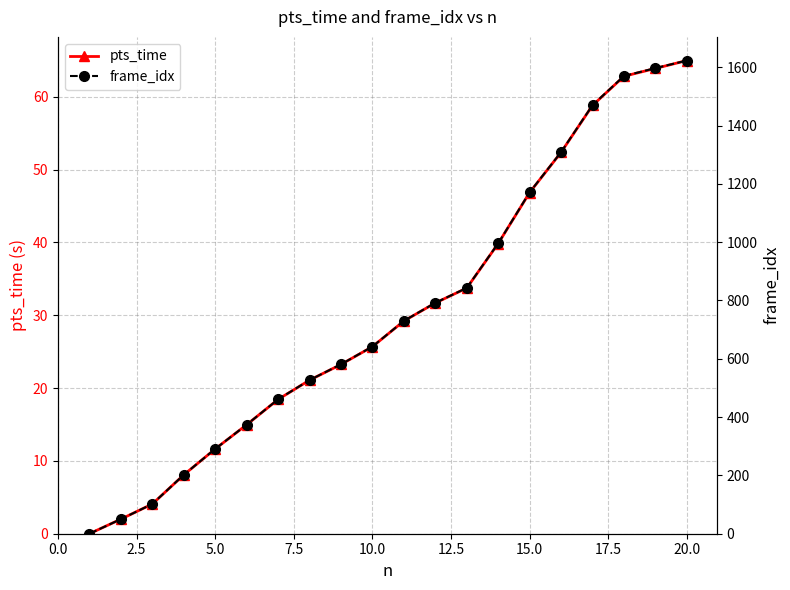

Is this an area chart (filled region under the line)?

No